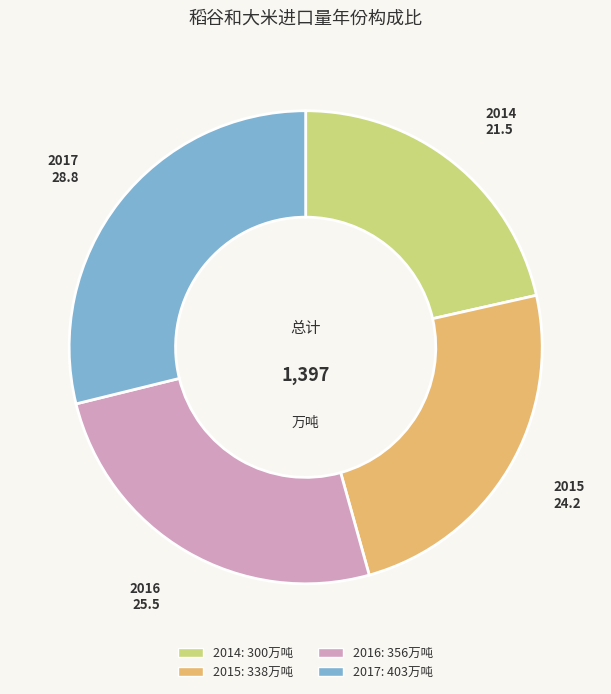

Rank the categories by value from lowest to highest.

2014, 2015, 2016, 2017